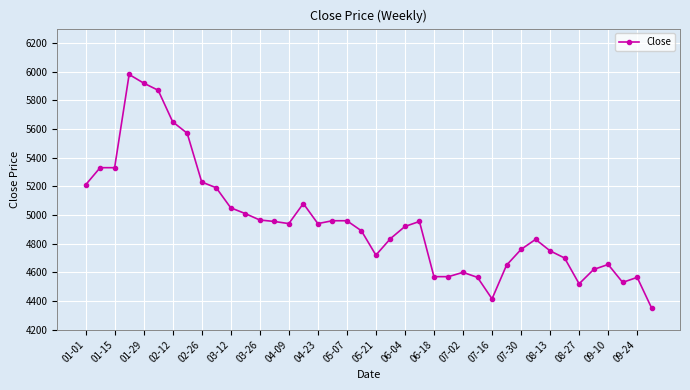

What is the value of the 19th point from the left?

4960